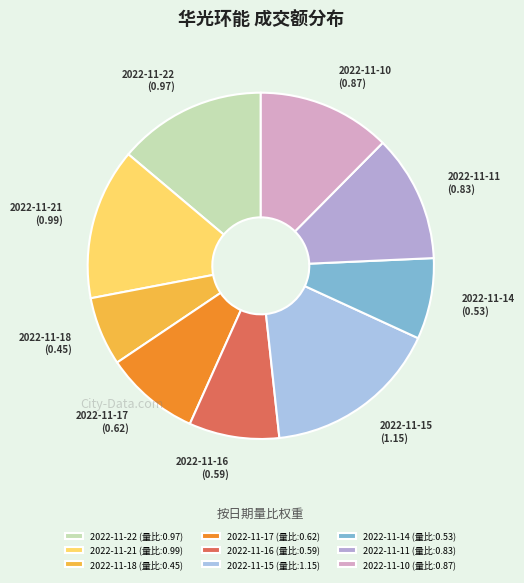

Which category has the biggest portion of the pie?

2022-11-15